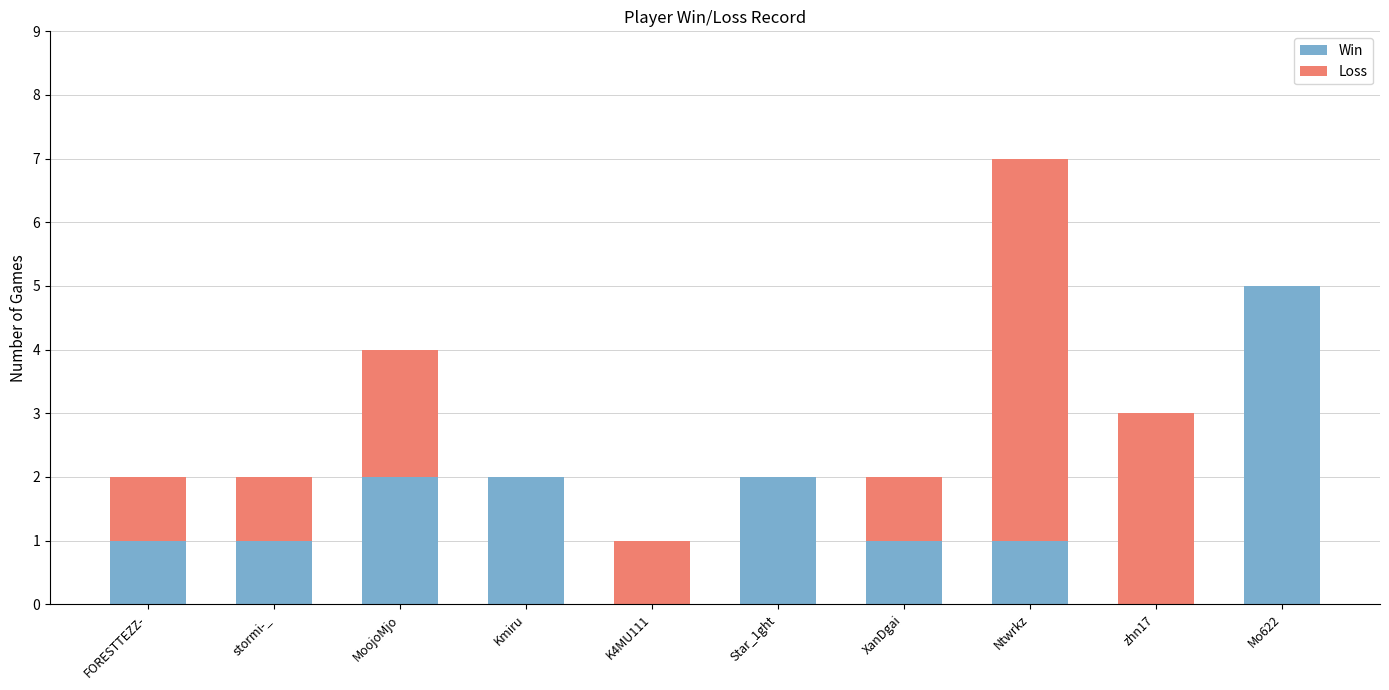

Is it true that Win equals 2 at FORESTTEZZ-?

False